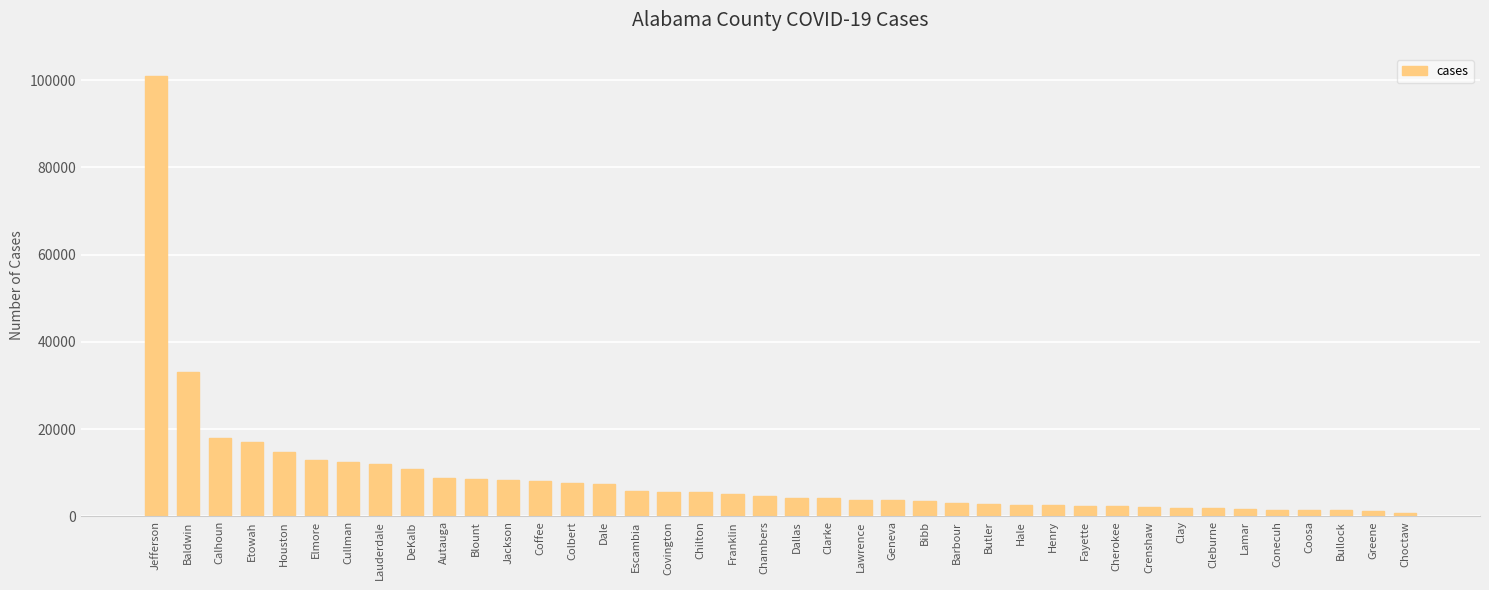

What is the change in value from Blount to Barbour?

-5535